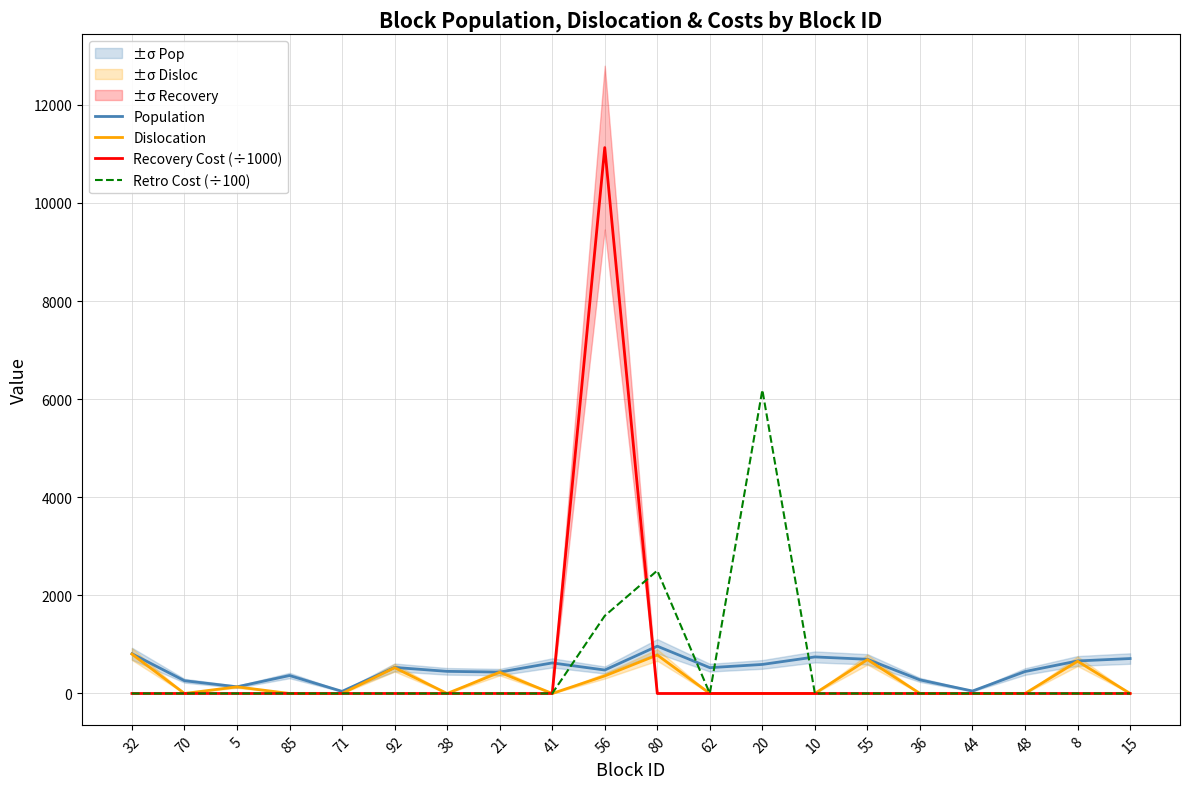

Which has a higher value, 85 or 56?

56